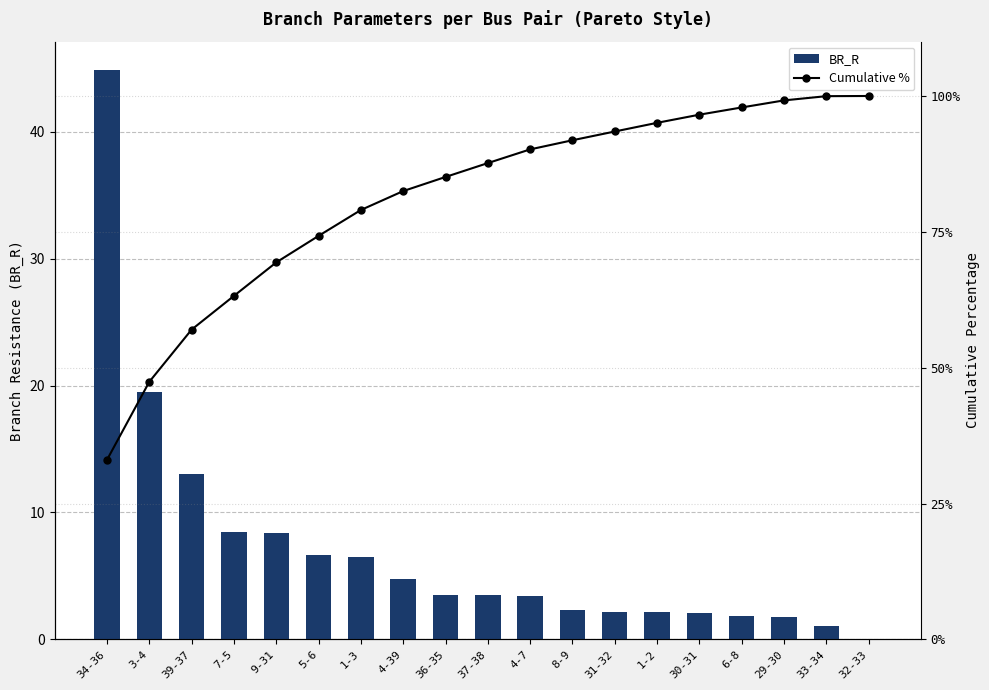

Between 39-37 and 33-34, which is larger?

39-37